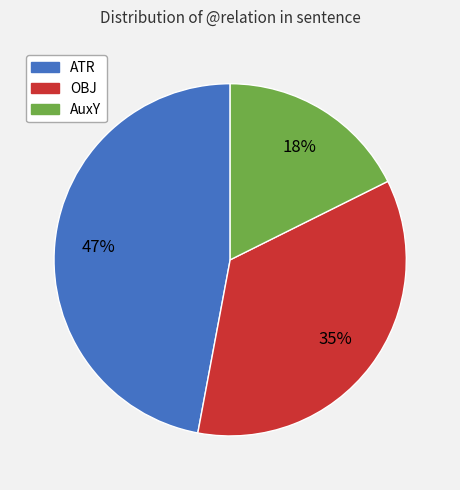

To the nearest percent, what is the combined percentage of AuxY and OBJ?

53%